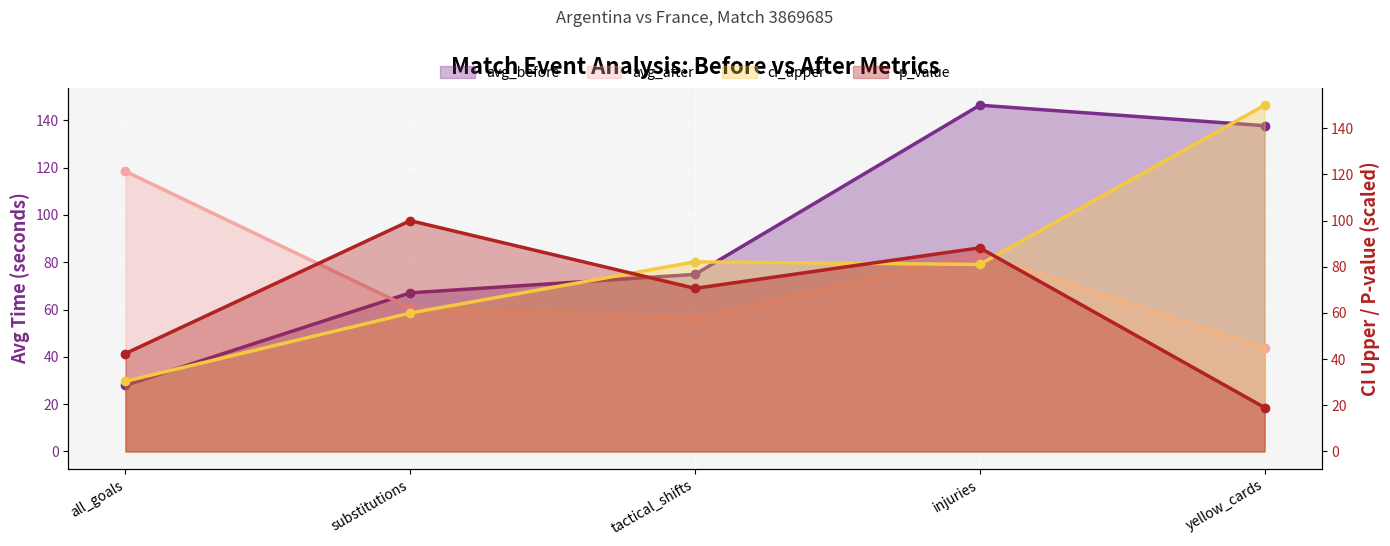

In p_value, how many points are lower than both neighbors (excluding endpoints)?

1